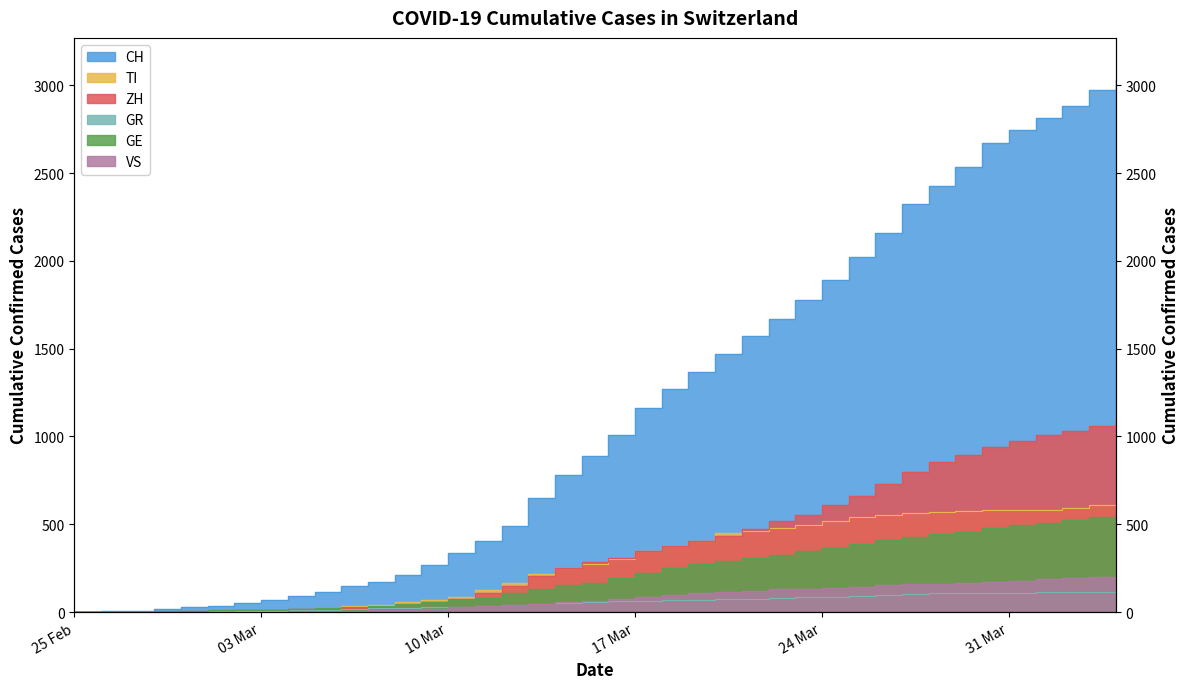

What is the value of the GE point at the 29th from the left?

365